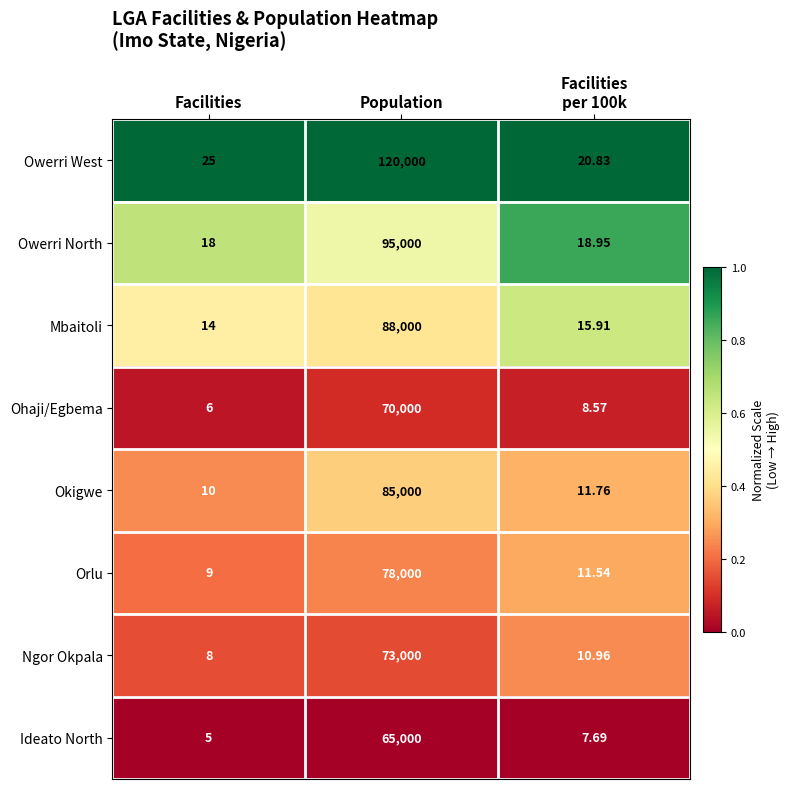

At which category is the sum across all series the highest?

Population